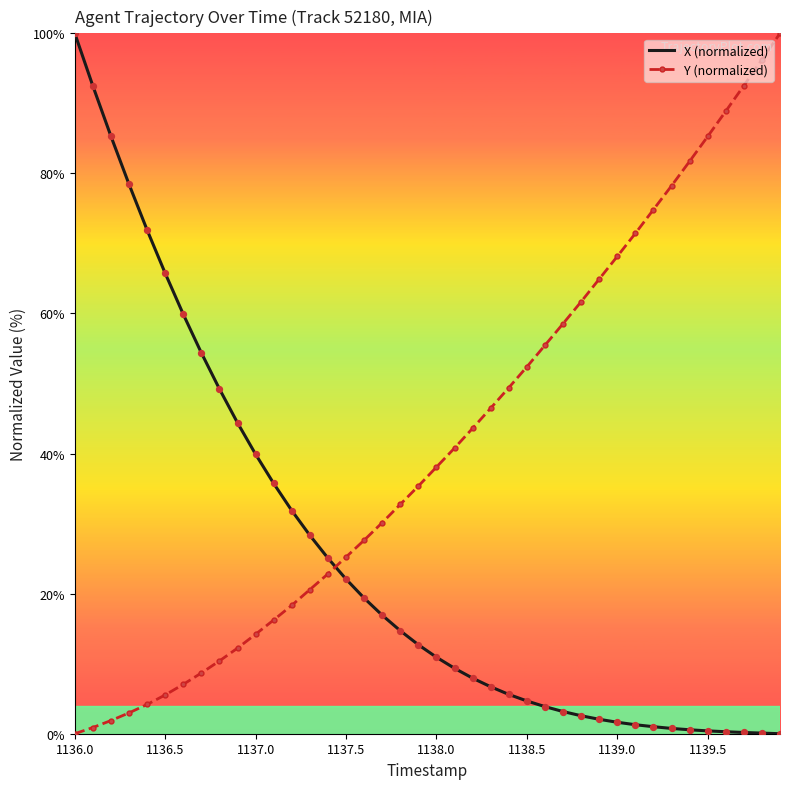

How many intersections are there between X (normalized) and Y (normalized)?

1